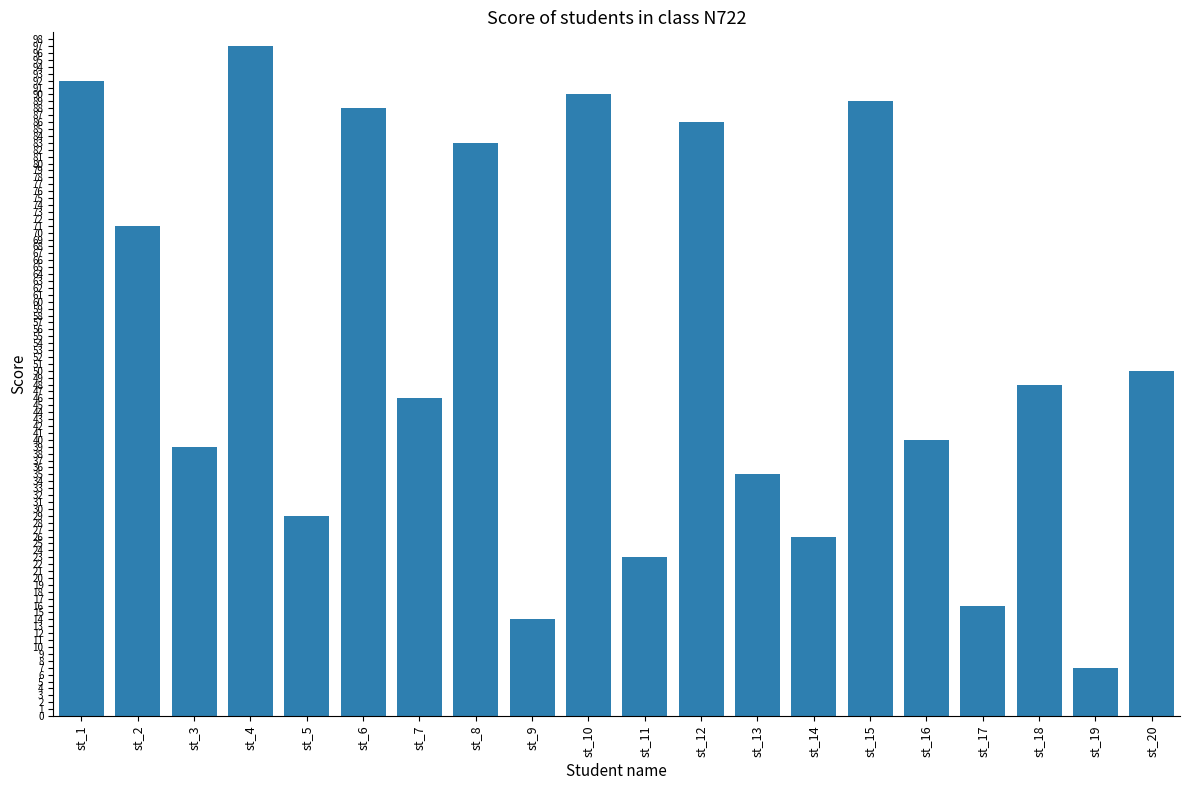

How many values are below 48?

10